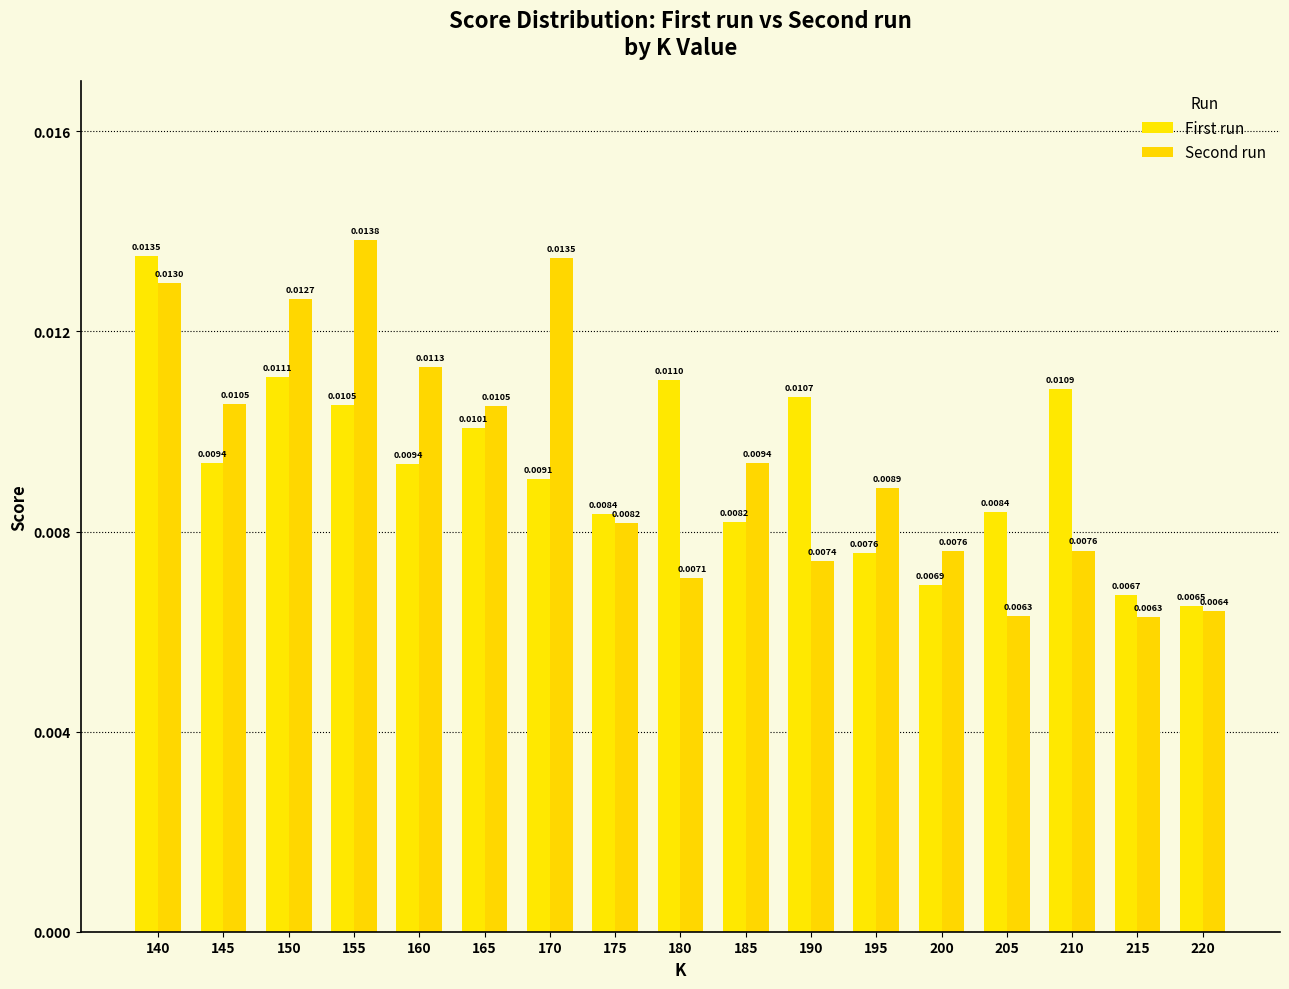

True or false: First run has a value of 0.0 at 180.

True